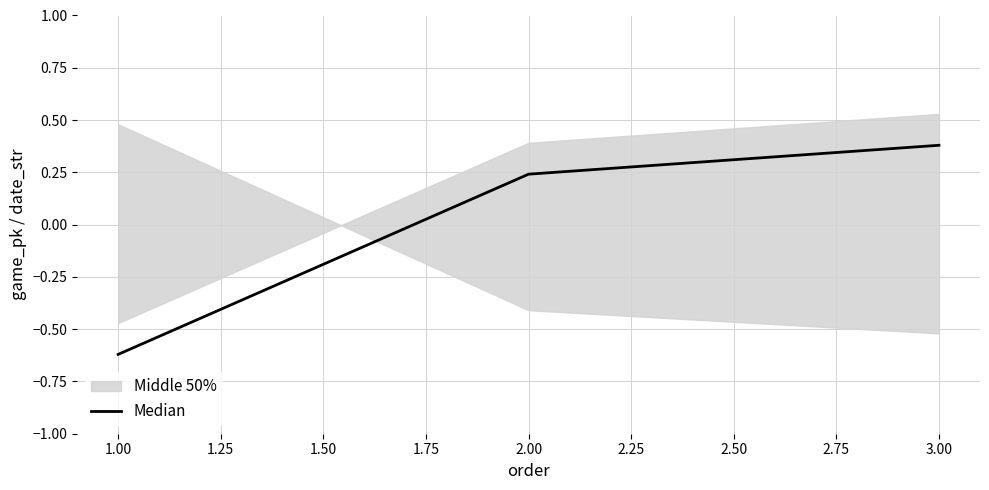

What is the smallest value displayed?

-0.6